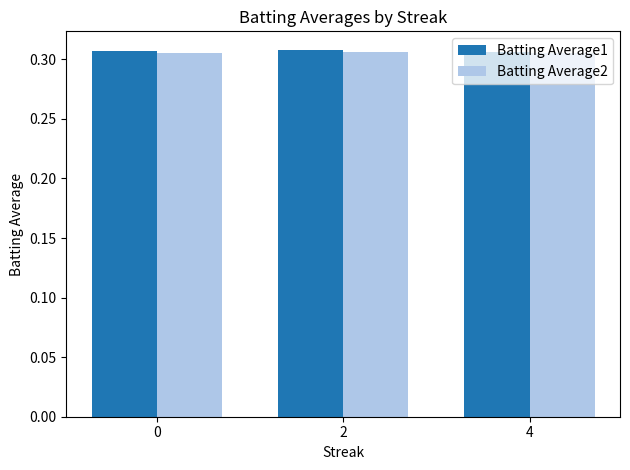

How many Batting Average1 values are between 0 and 1?

3